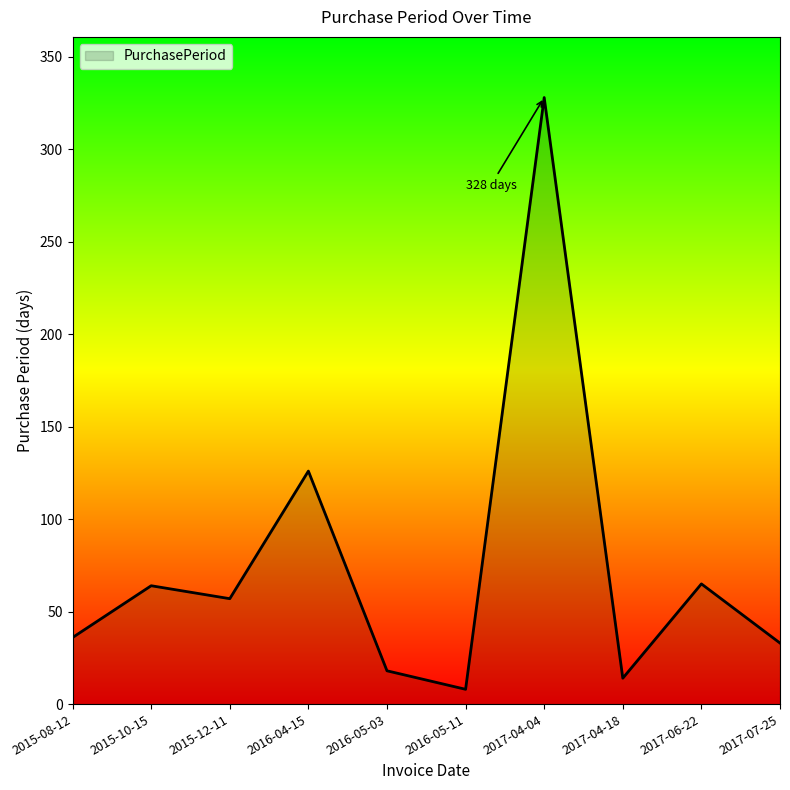

The value at 2015-08-12 is 36. True or false?

True